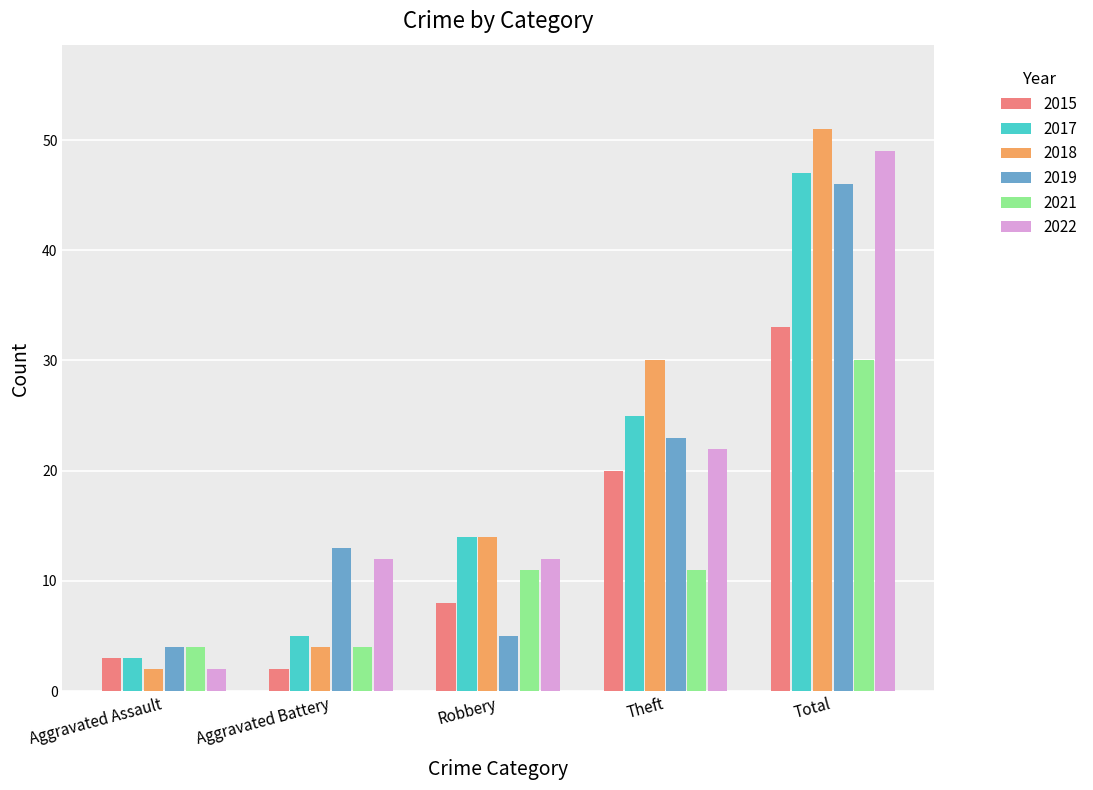

How many values in the 2017 series are below 14?

2